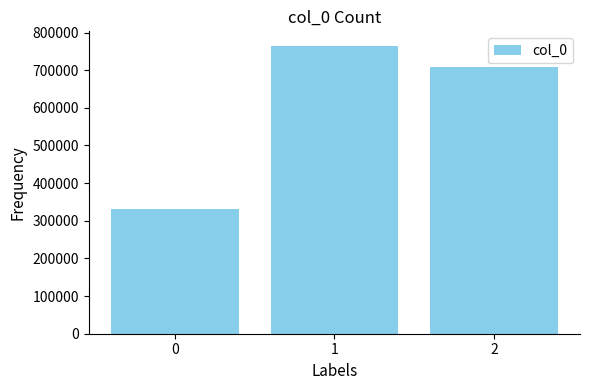

List the labels in order of value, smallest first.

0, 2, 1